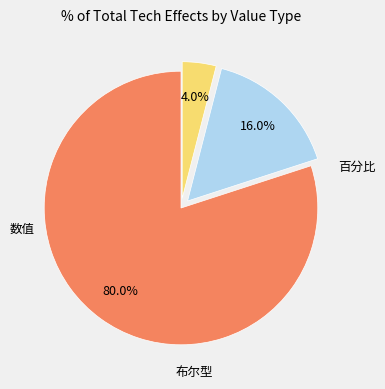

How many segments does this pie chart have?

3